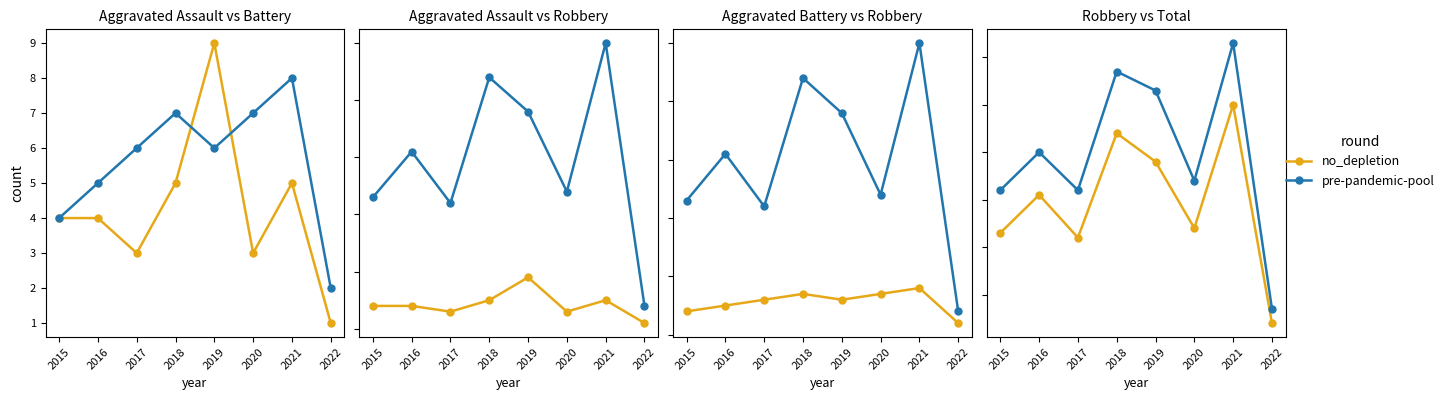

How many interior local valleys does the Aggravated Battery series have?

1